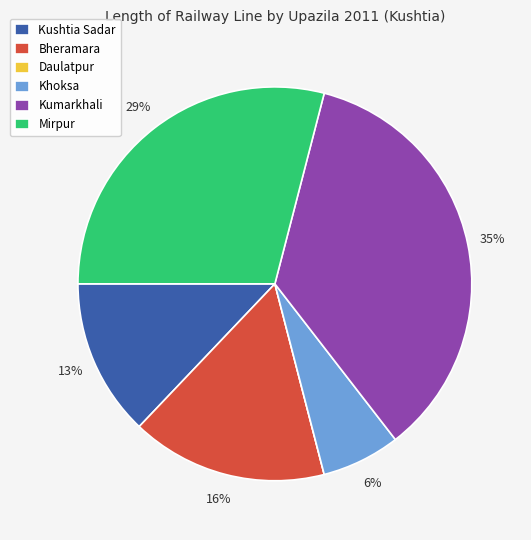

To the nearest percent, what is the difference between the largest and smallest slice percentages?

35%